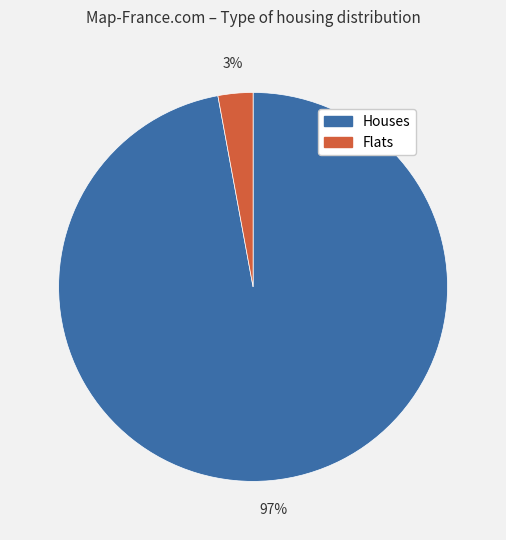

To the nearest percent, what is the average slice percentage?

50%